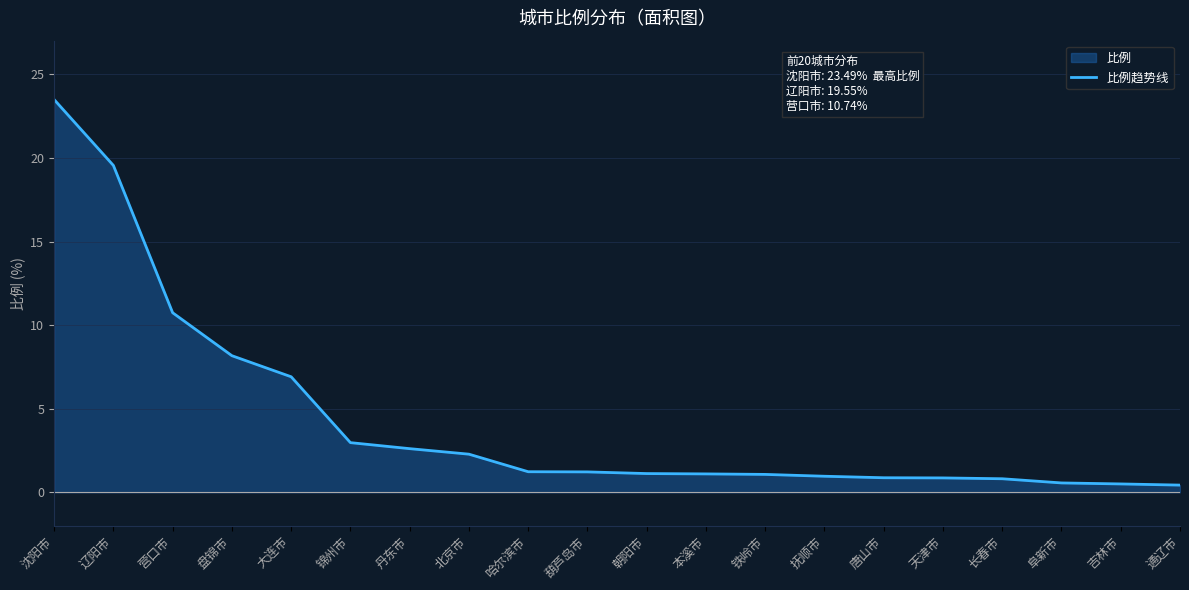

List the labels in order of value, largest first.

沈阳市, 辽阳市, 营口市, 盘锦市, 大连市, 锦州市, 丹东市, 北京市, 哈尔滨市, 葫芦岛市, 朝阳市, 本溪市, 铁岭市, 抚顺市, 唐山市, 天津市, 长春市, 阜新市, 吉林市, 通辽市